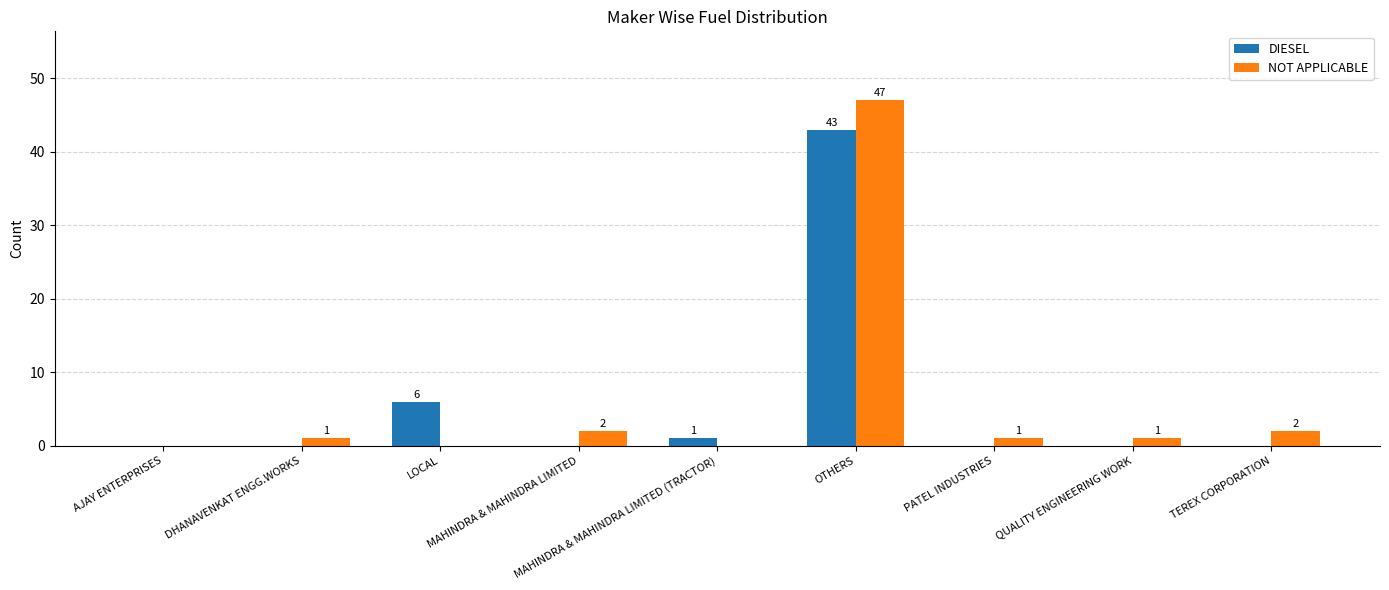

At which category is the sum across all series the highest?

OTHERS